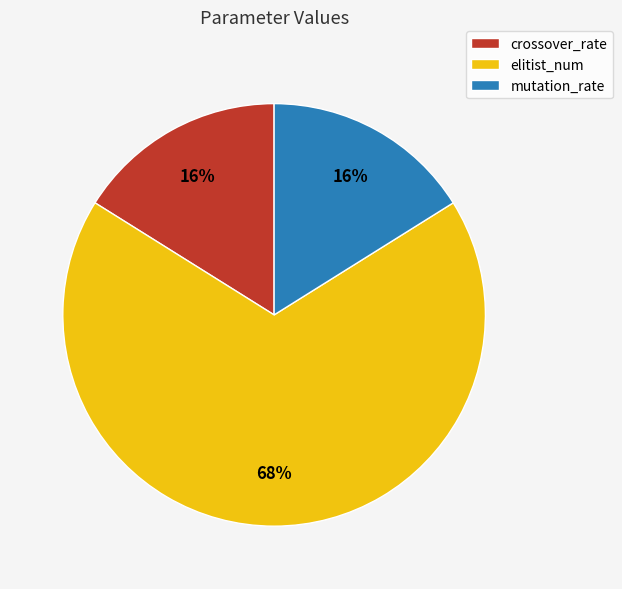

To the nearest percent, what is the combined percentage of crossover_rate and elitist_num?

84%